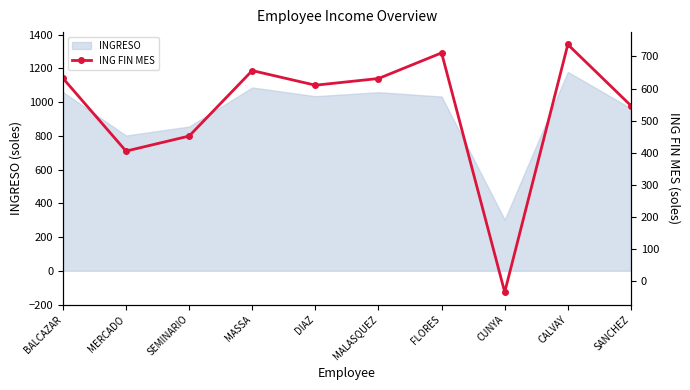

The chart shows a value of 846.6 at MALASQUEZ. True or false?

False